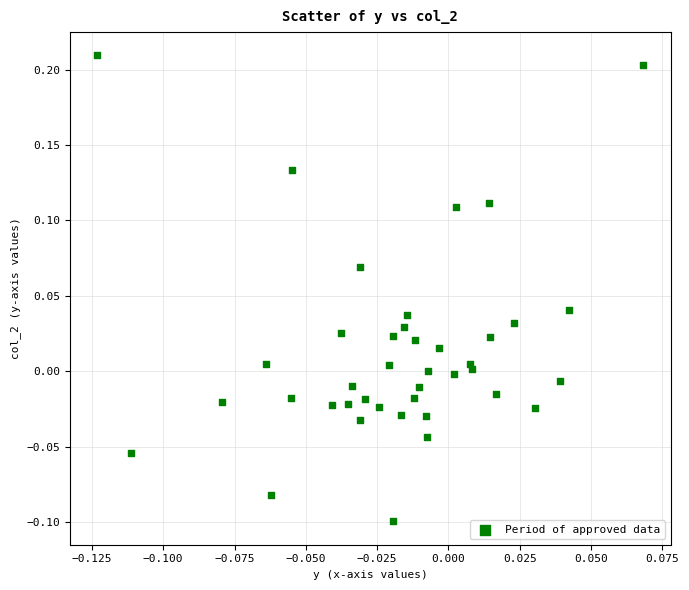

What is the range of Y values (max minus min)?

0.3